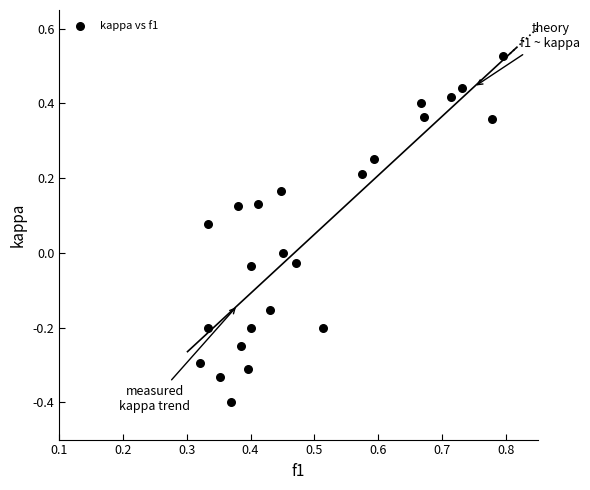

What is the range of Y values (max minus min)?

0.9